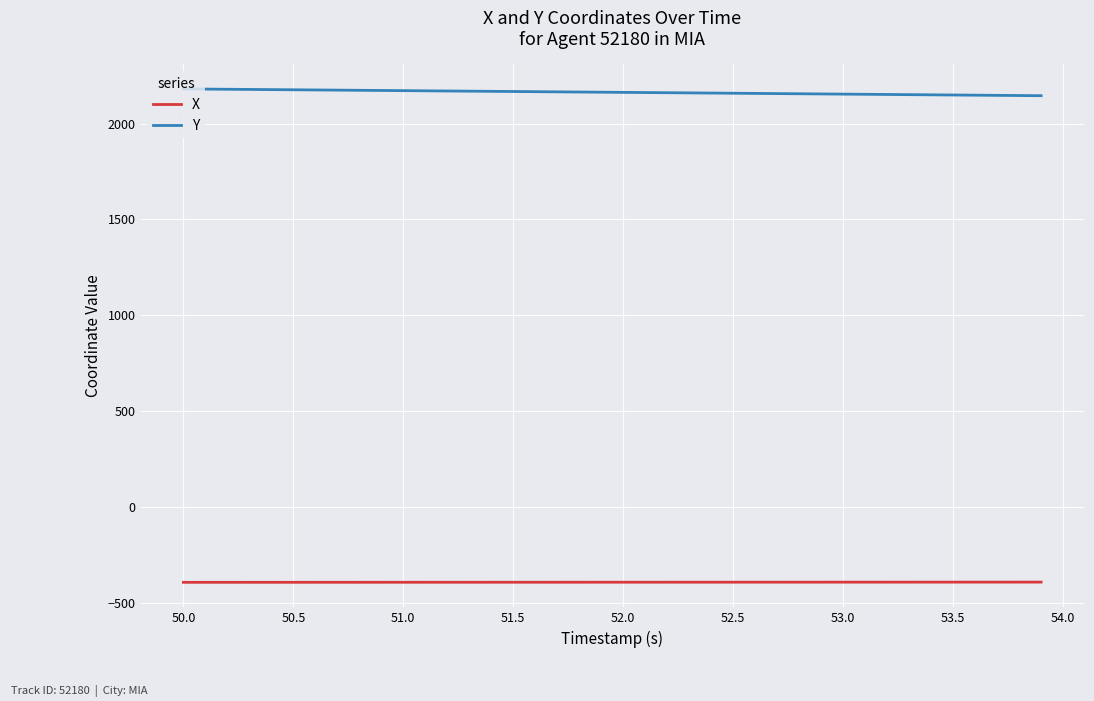

True or false: X and Y intersect in this chart.

False